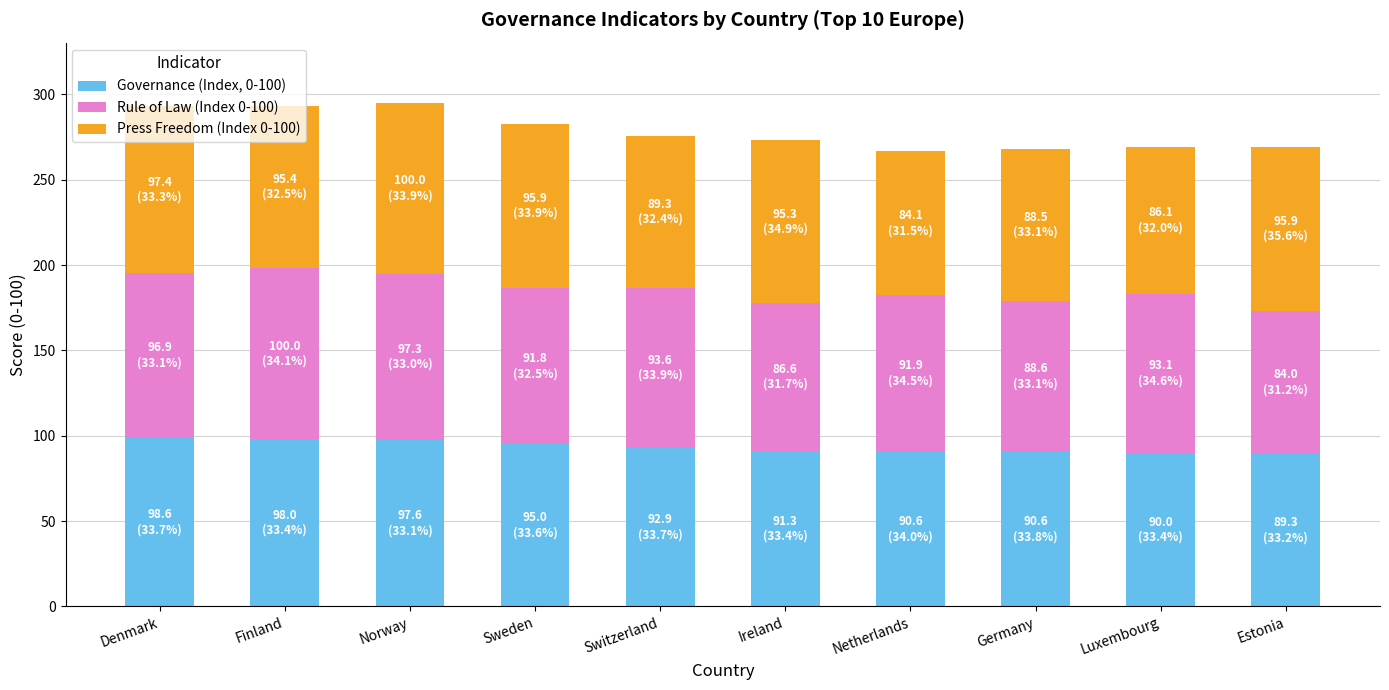

Does the chart contain stacked bars?

Yes